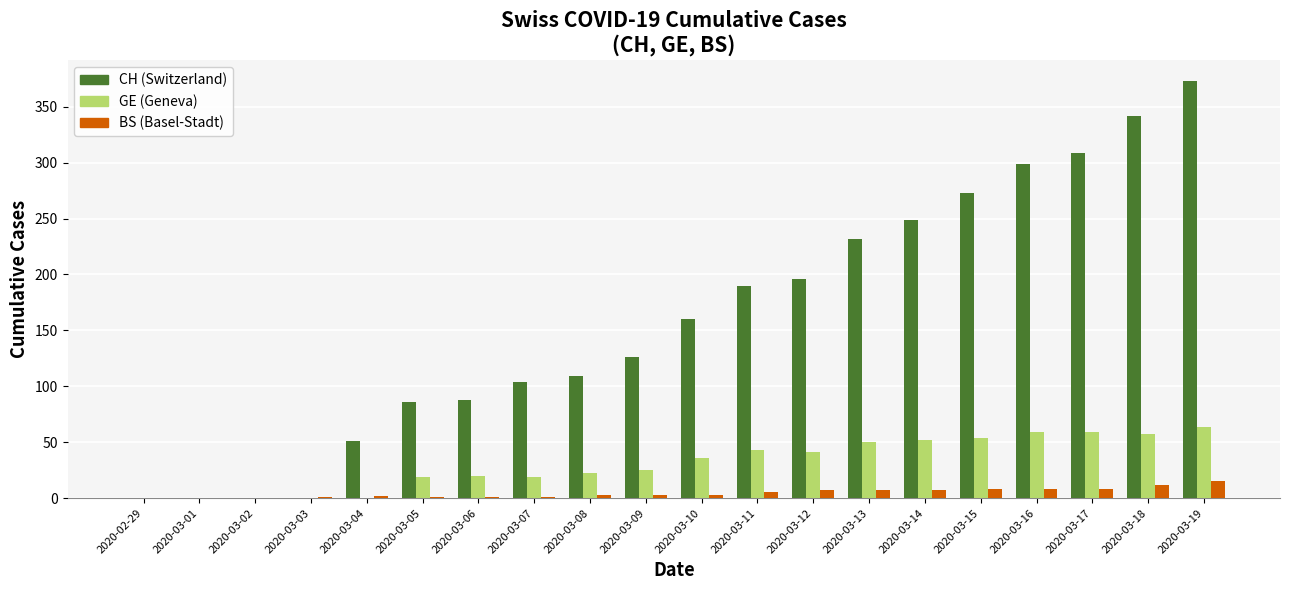

What is the maximum value shown in the chart?

373